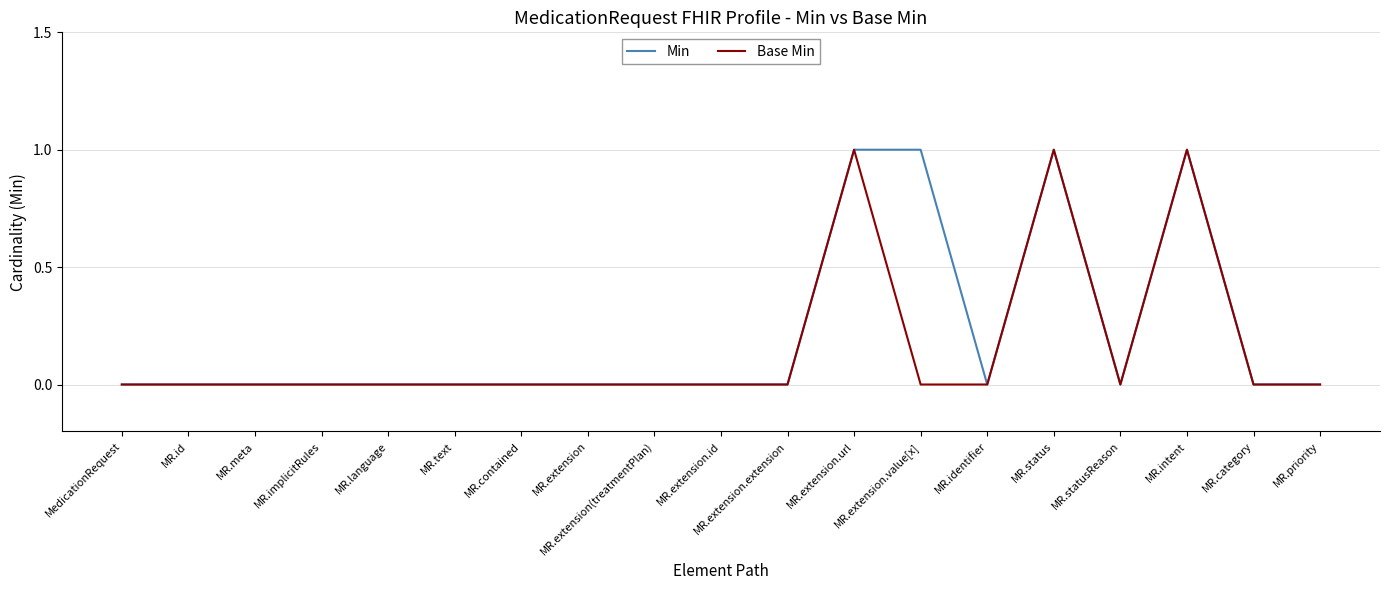

What position from the left is MR.extension.extension?

11